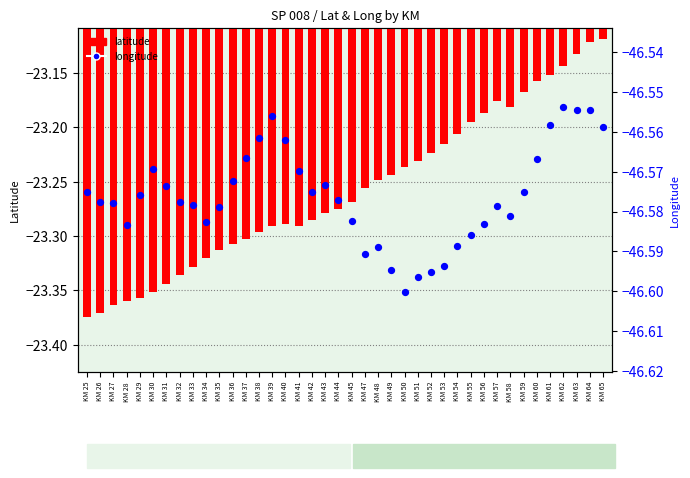

Which series contains the lowest Y value?

longitude